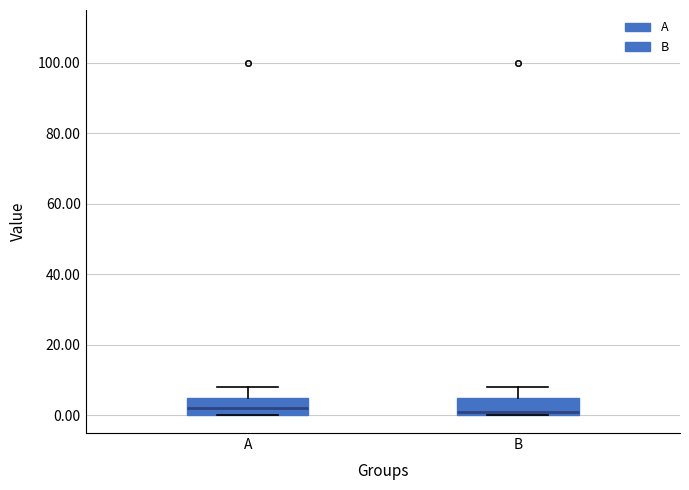

Where is the upper edge of the box for B on the y-axis? The values are not printed on the chart, so give them approximately, as read against the axis.

6